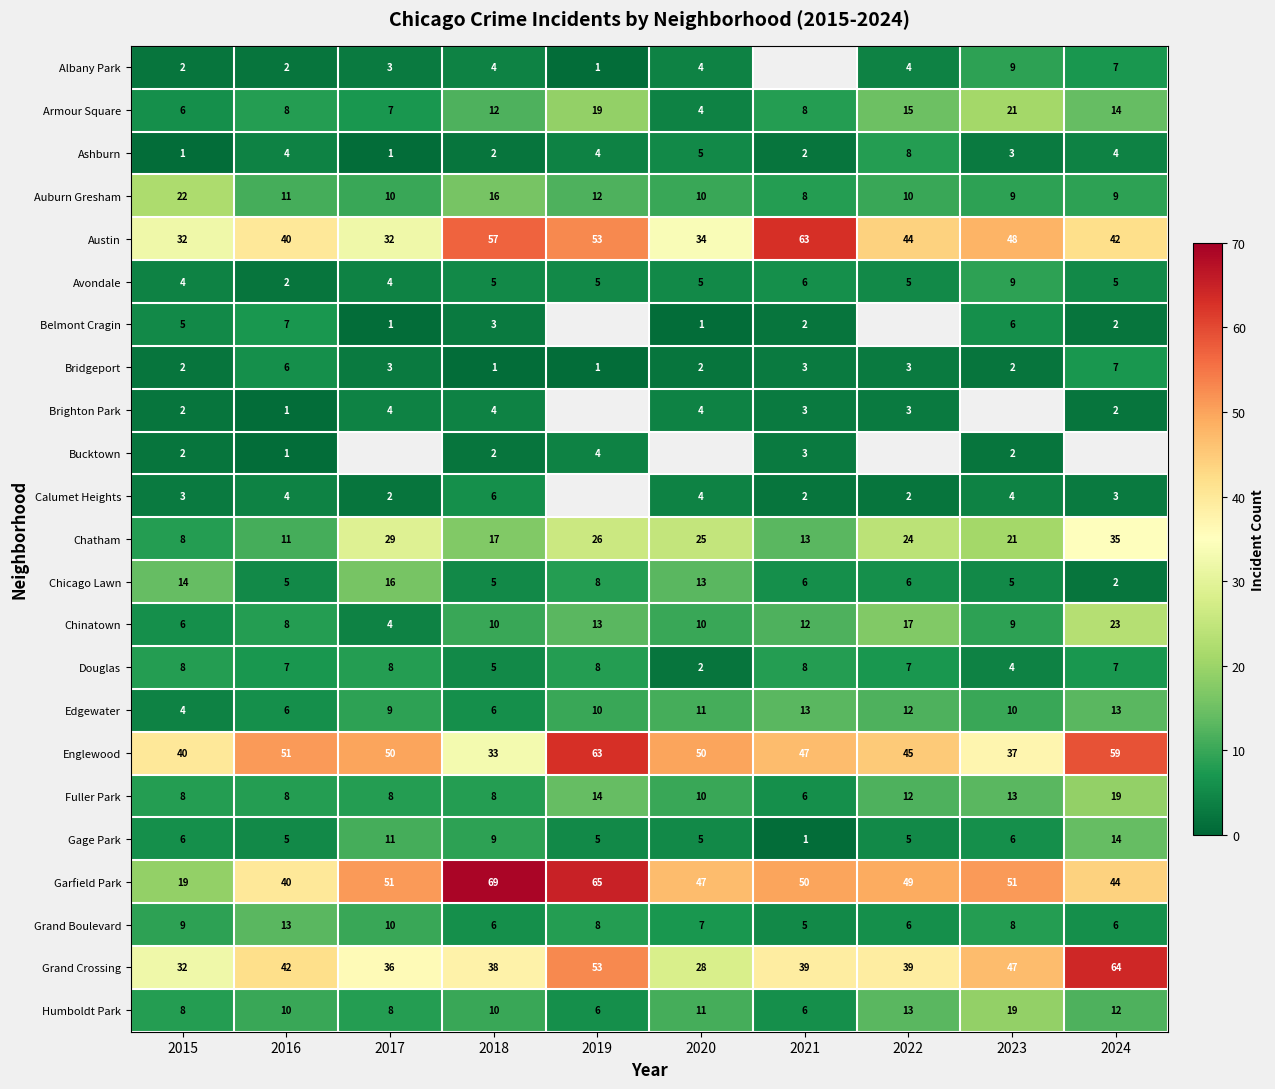

Where is Grand Crossing nearest to the value 46?

2023